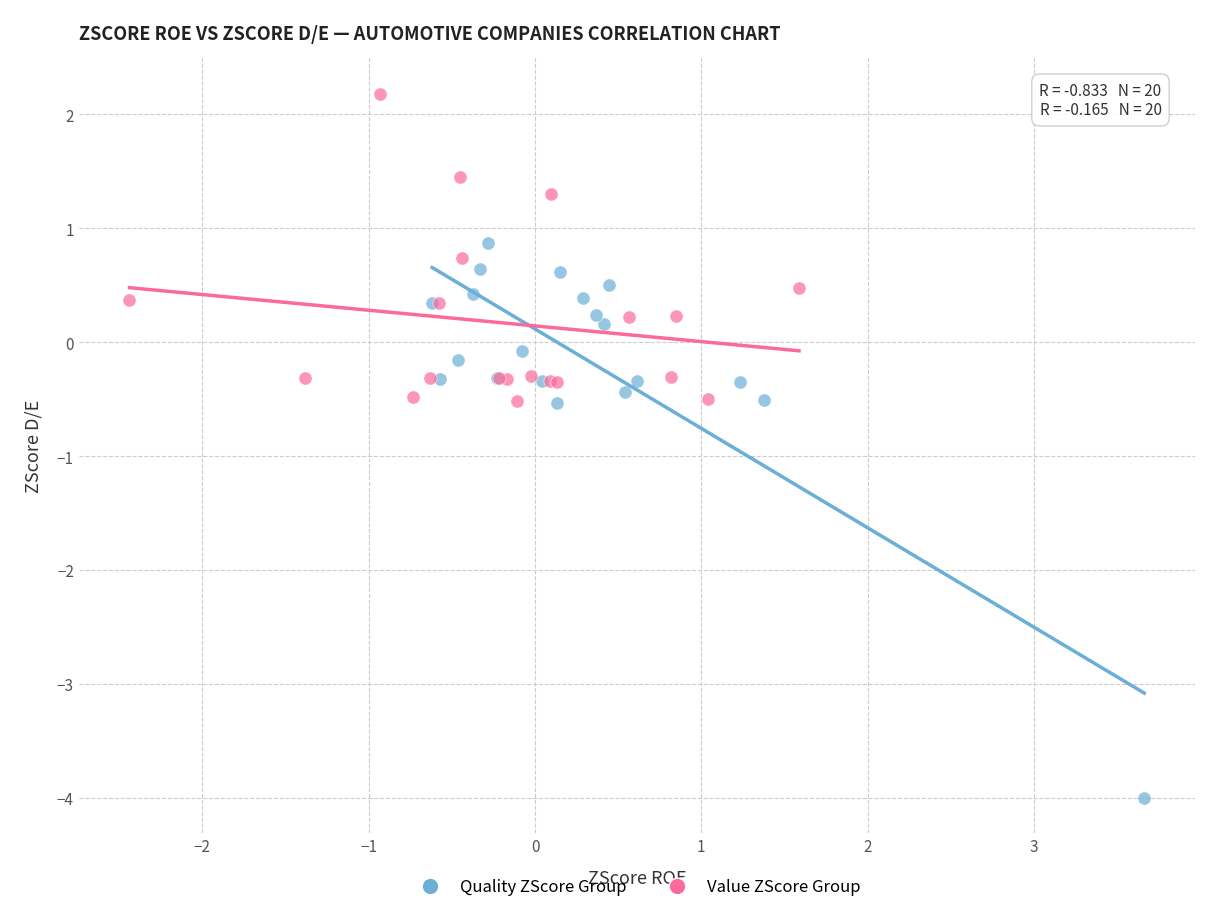

Which series has the largest Y range (max minus min)?

Quality ZScore Group